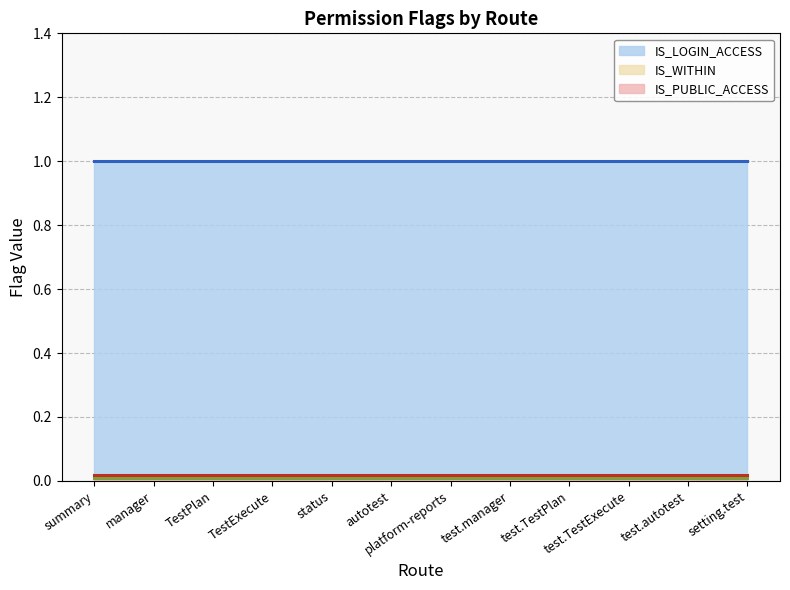

Reading left to right, transcribe all the data shown in this chart.

IS_LOGIN_ACCESS (line): summary=1.0	manager=1.0	TestPlan=1.0	TestExecute=1.0	status=1.0	autotest=1.0	platform-reports=1.0	test.manager=1.0	test.TestPlan=1.0	test.TestExecute=1.0	test.autotest=1.0	setting.test=1.0
IS_WITHIN (line): summary=0.0	manager=0.0	TestPlan=0.0	TestExecute=0.0	status=0.0	autotest=0.0	platform-reports=0.0	test.manager=0.0	test.TestPlan=0.0	test.TestExecute=0.0	test.autotest=0.0	setting.test=0.0
IS_PUBLIC_ACCESS (line): summary=0.0	manager=0.0	TestPlan=0.0	TestExecute=0.0	status=0.0	autotest=0.0	platform-reports=0.0	test.manager=0.0	test.TestPlan=0.0	test.TestExecute=0.0	test.autotest=0.0	setting.test=0.0